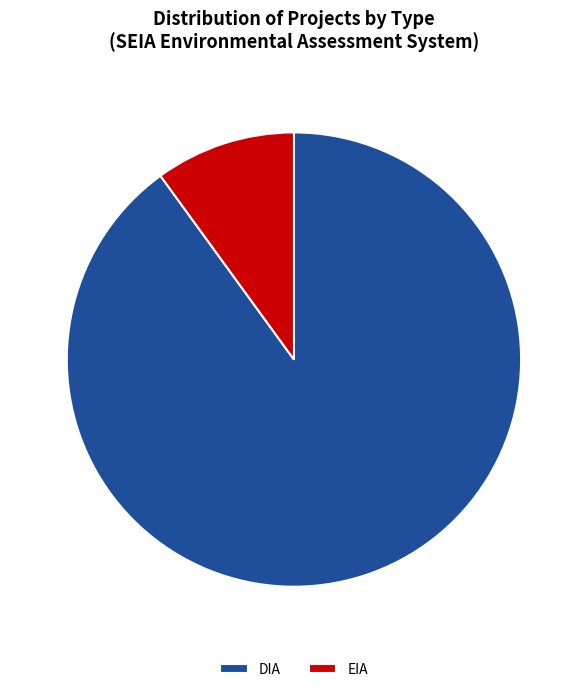

Approximately how many times larger is the value at EIA compared to DIA?

0.1